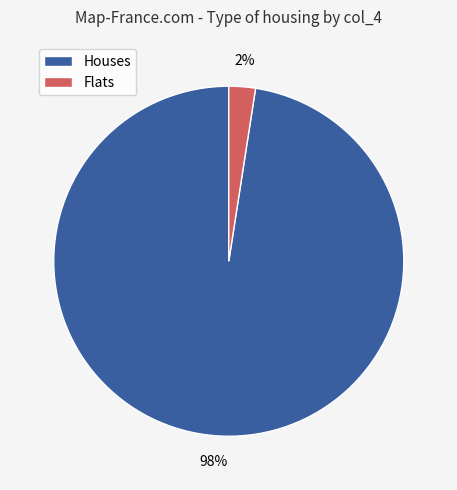

To the nearest percent, what is the combined percentage of Houses and Flats?

100%